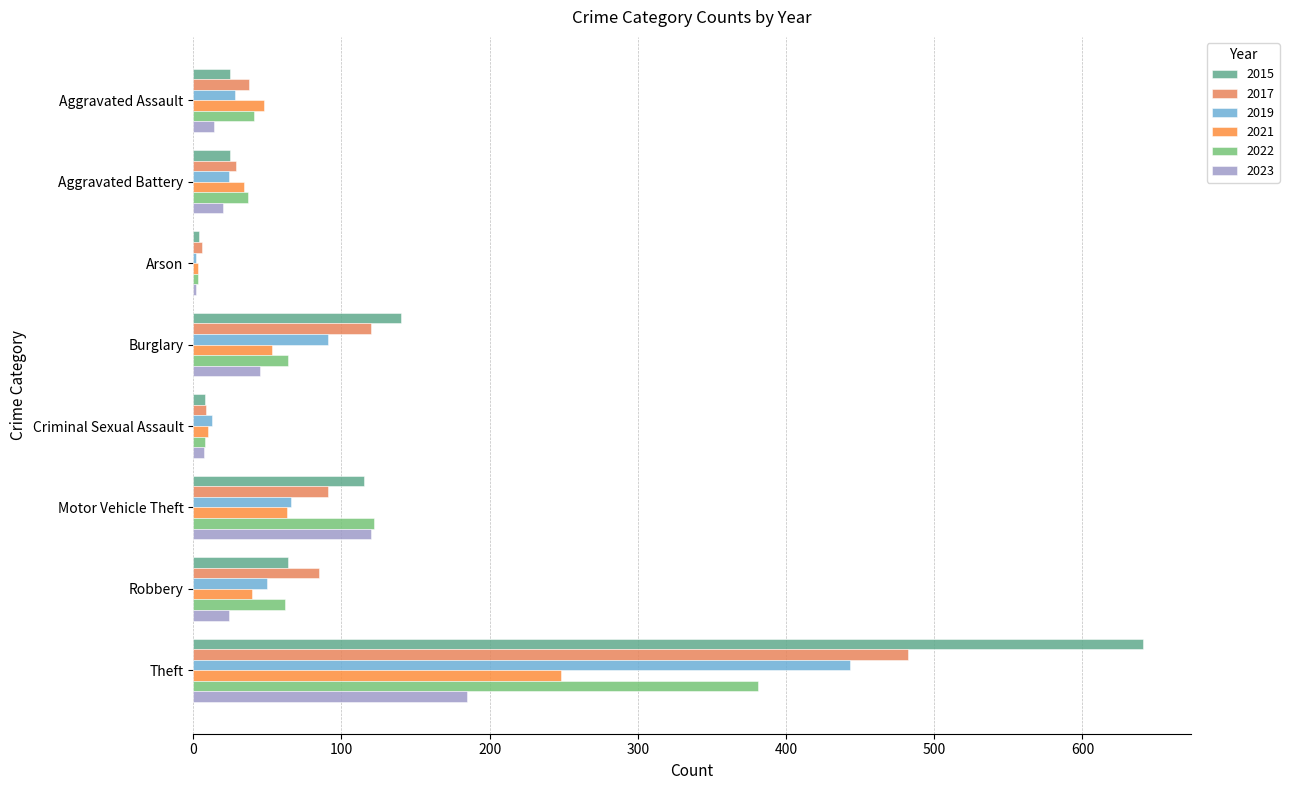

Between Burglary and Criminal Sexual Assault, which series saw the biggest shift?

2015